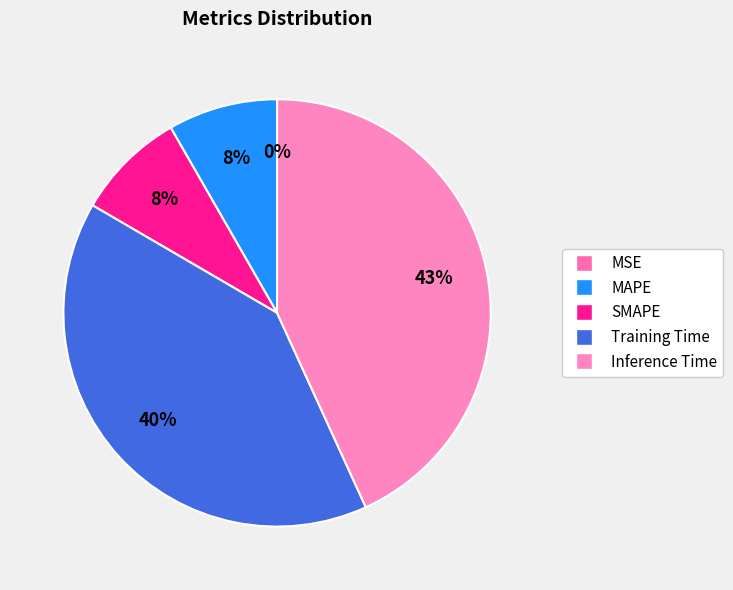

True or false: Inference Time accounts for 32% of the total.

False